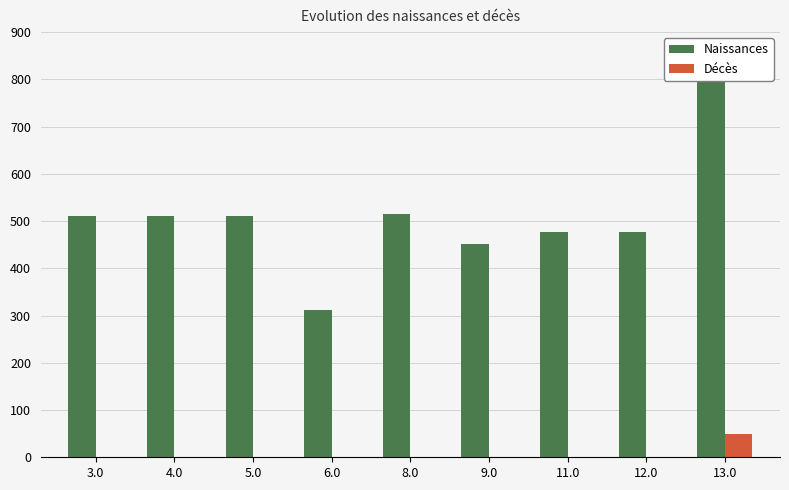

Is it true that Décès equals 0.0 at 12.0?

True